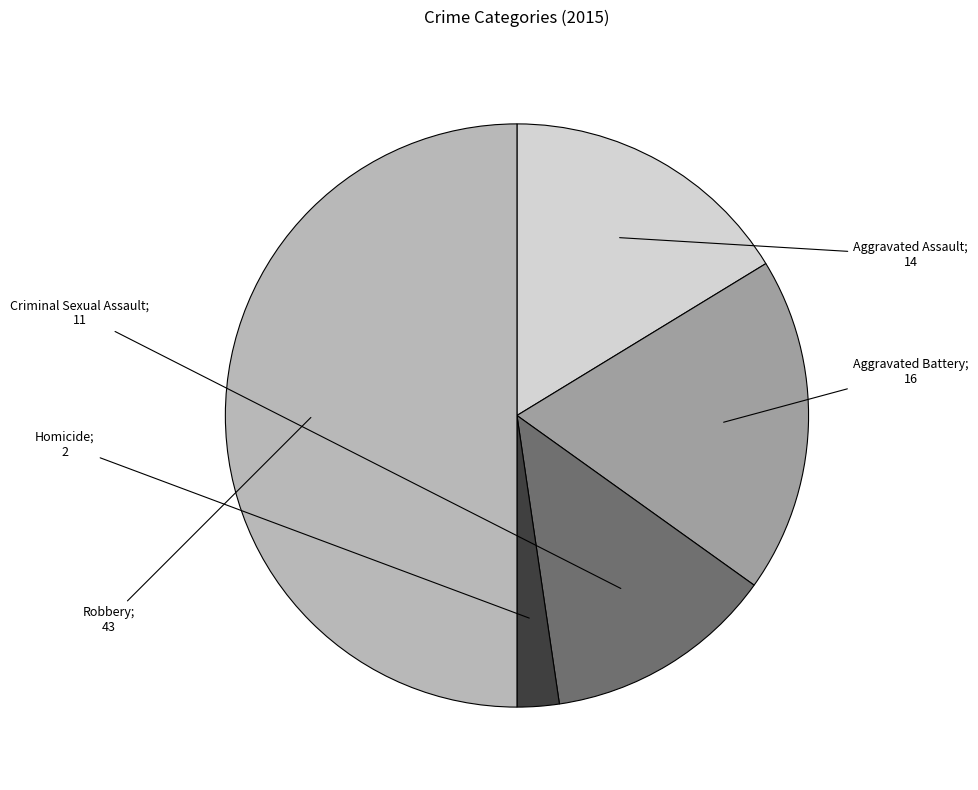

Rank the categories by value from highest to lowest.

Robbery, Aggravated Battery, Aggravated Assault, Criminal Sexual Assault, Homicide